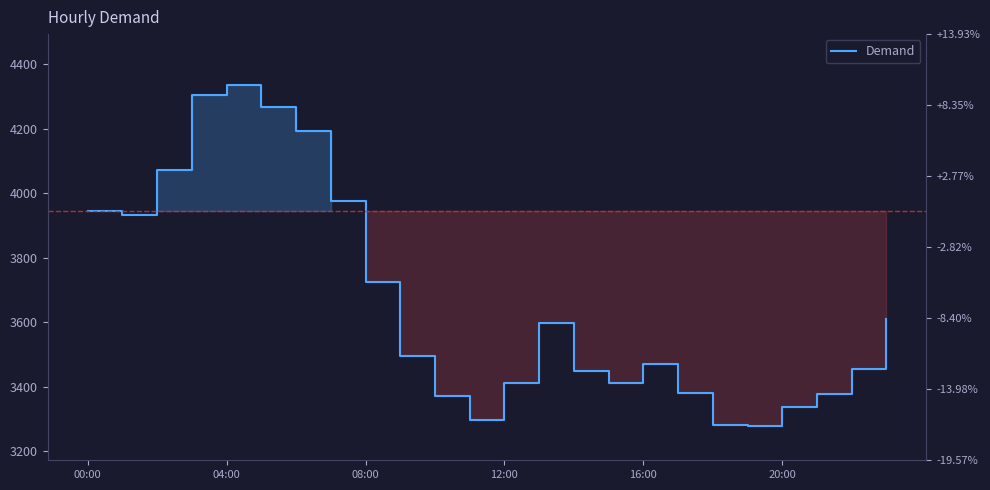

True or false: the data shows 3448 at 14.

True